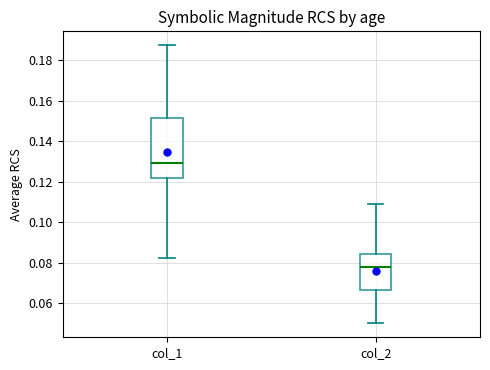

Reading left to right, transcribe this box plot: for each box, give where its median line is, the range the box spans, and where its two whiskers end, as read against the y-axis. The values are not printed on the chart, so give them approximately, as read against the axis.

col_1: median 0.130, box 0.122 to 0.152, whiskers 0.082 to 0.188
col_2: median 0.078, box 0.066 to 0.084, whiskers 0.050 to 0.108